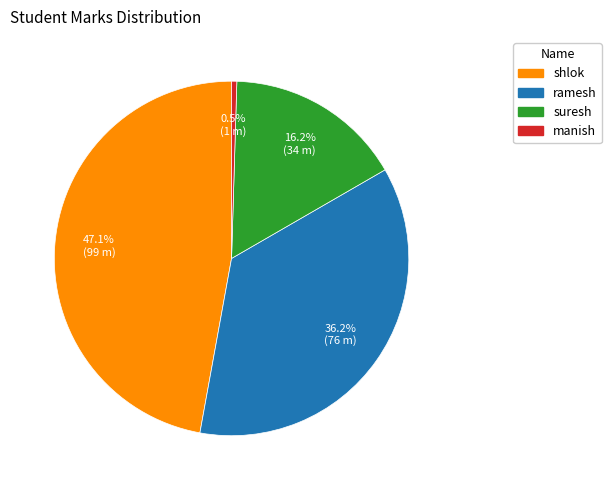

Rank the categories by value from lowest to highest.

manish, suresh, ramesh, shlok